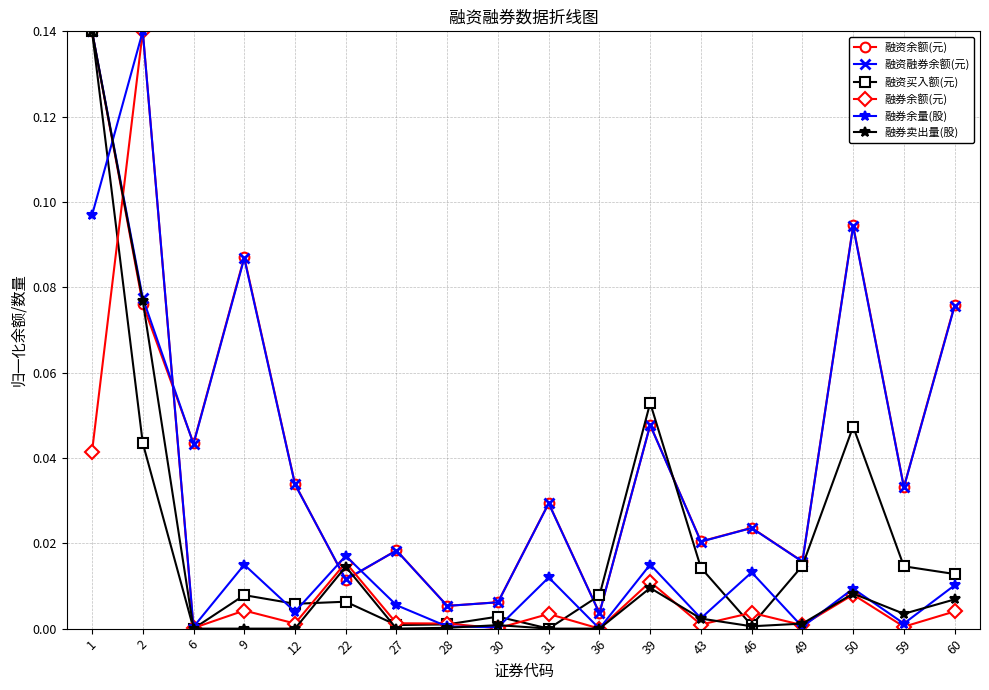

Is the value of 融资余额(元) at 39 greater than the value of 融券卖出量(股) at 6?

Yes